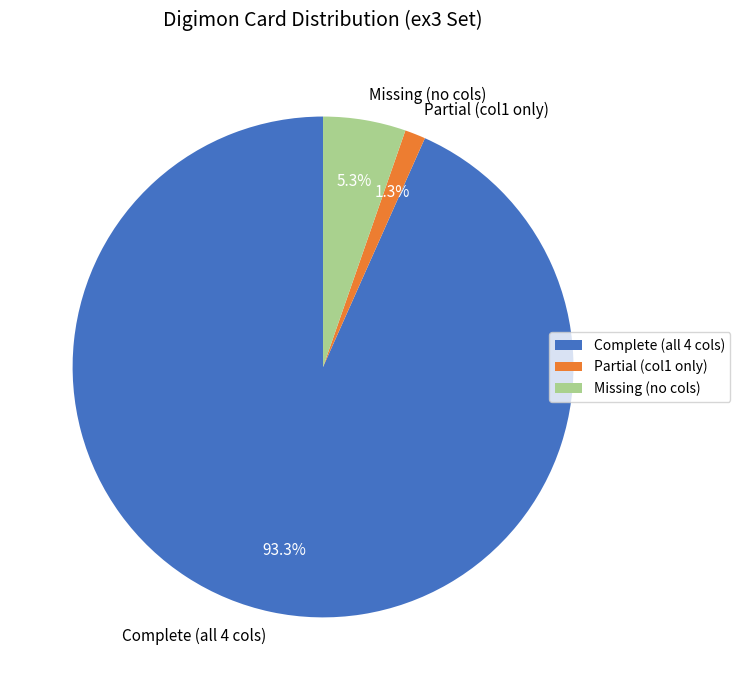

Is the sum of Complete (all 4 cols) and Partial (col1 only) greater than half?

Yes